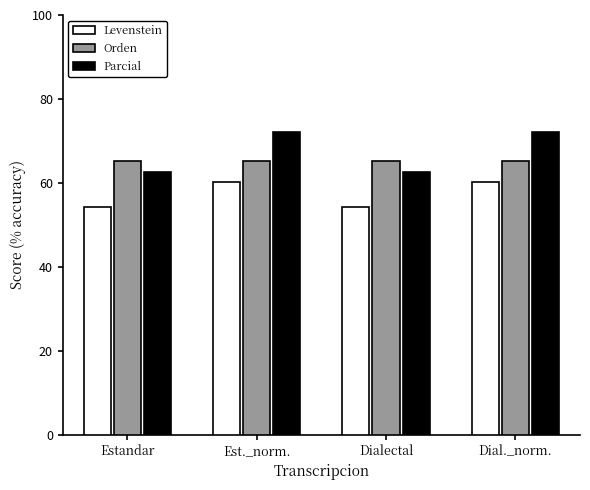

What is the sum of all Orden values?

260.8